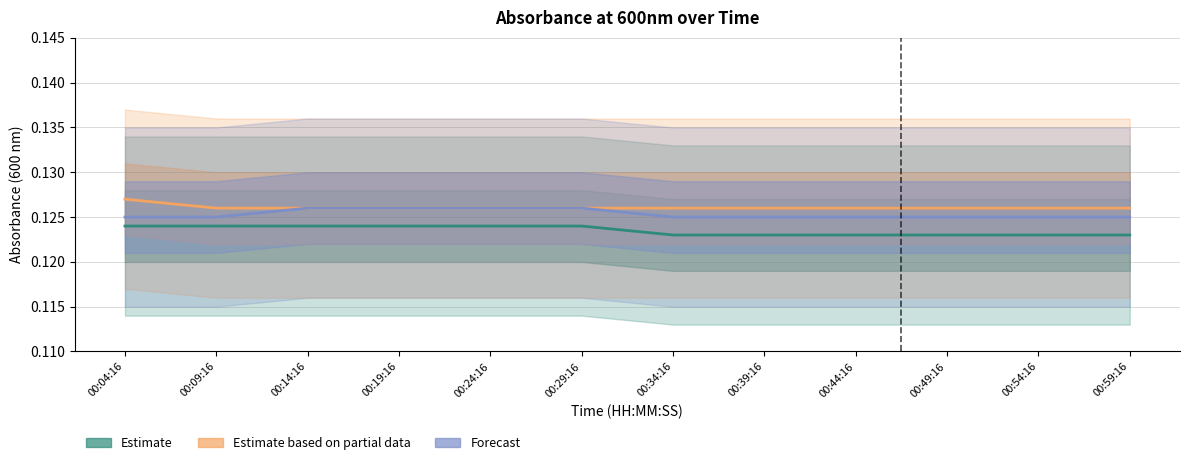

True or false: Partial Estimate and Forecast cross at least once.

False